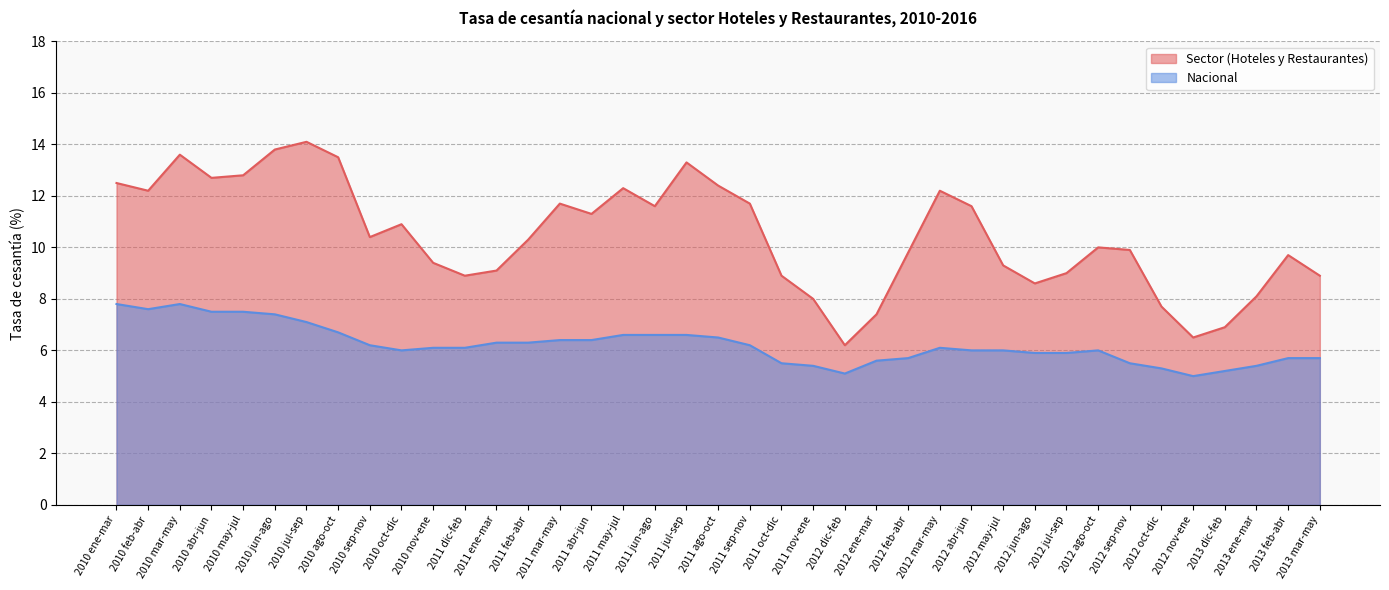

How many values in the Nacional series are below 6?

14